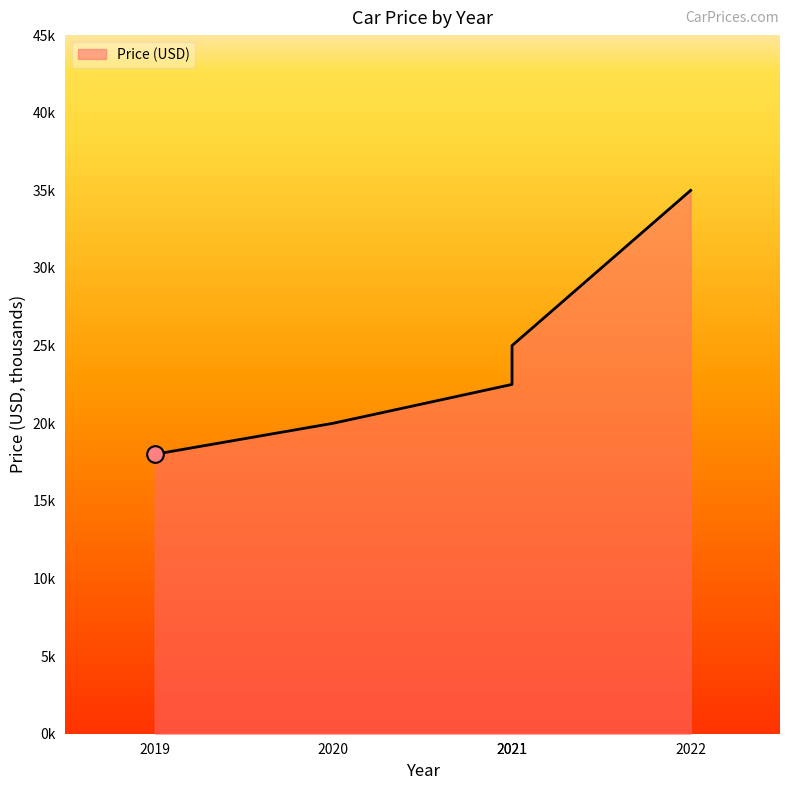

True or false: there are more than 2 points higher than both neighbors.

False